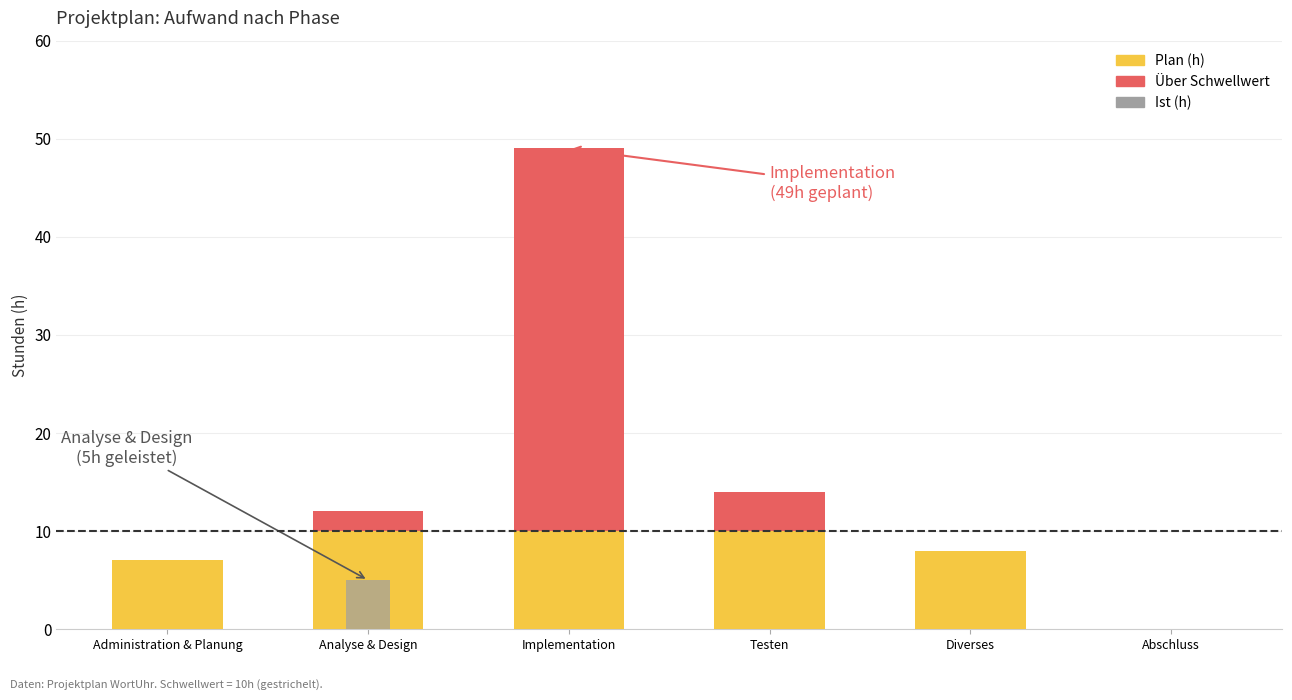

Are the bars horizontal?

No